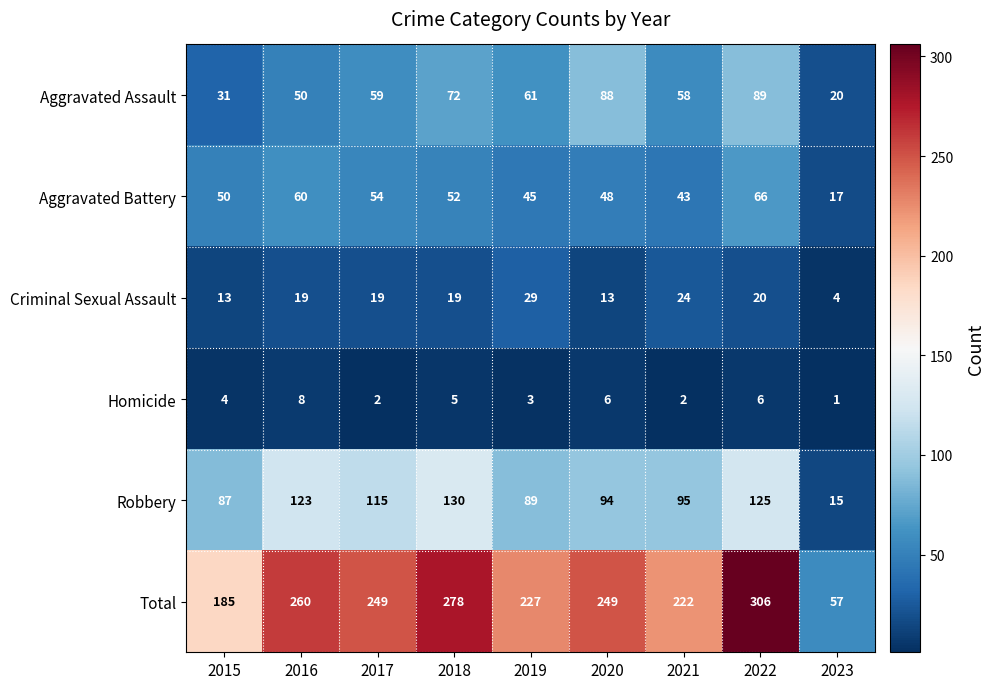

At which label does Robbery first exceed 95?

2016